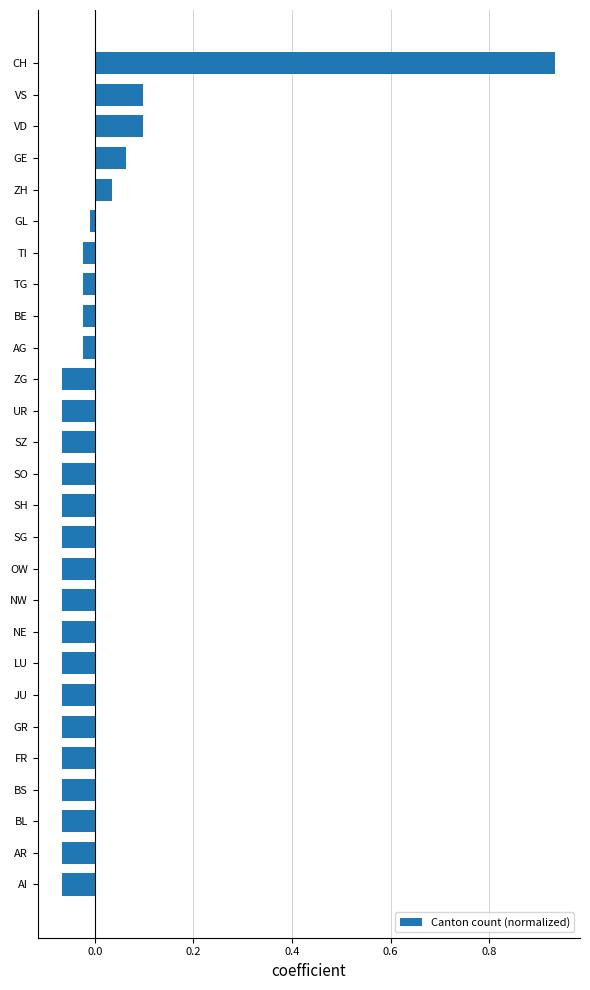

What is the difference between the maximum and minimum values?

1.0